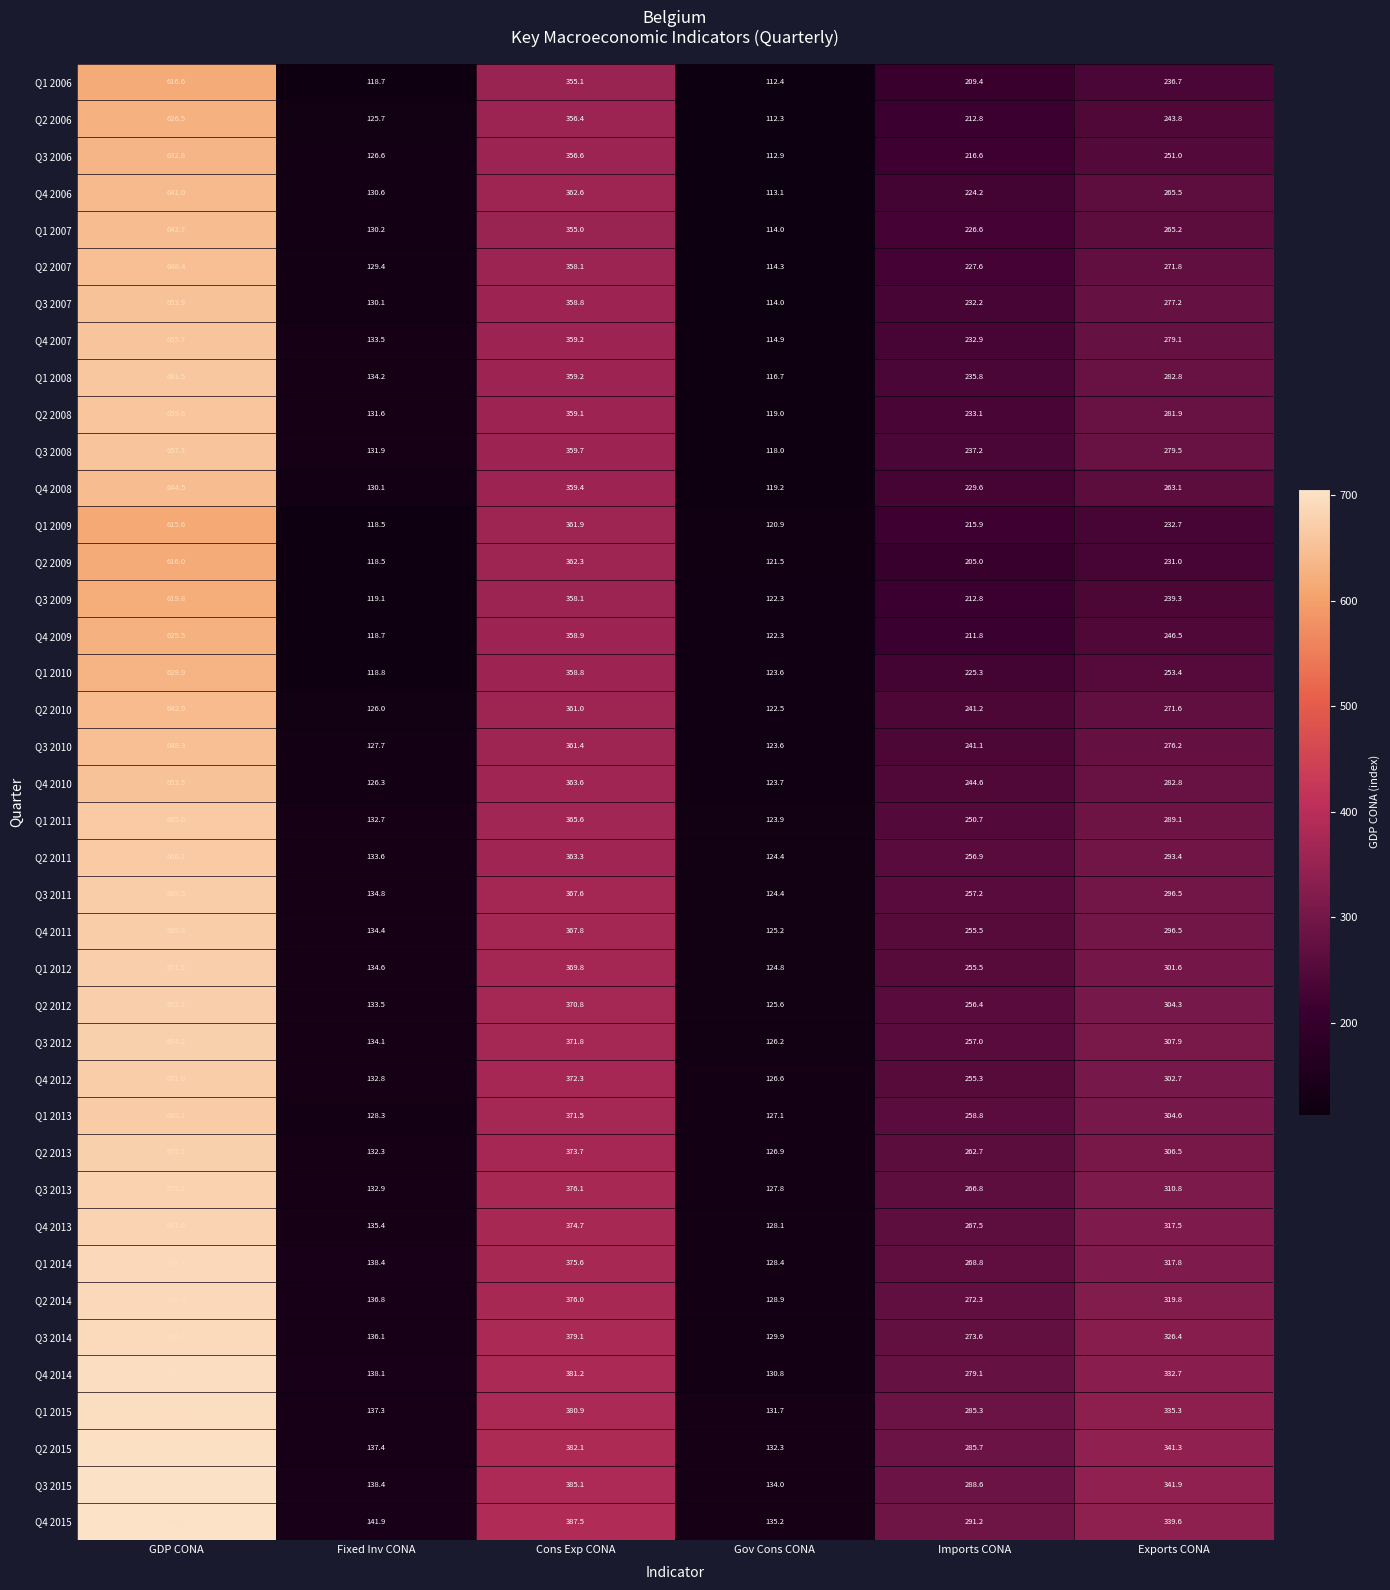

At which category does the chart reach its minimum across all series?

Gov Cons CONA